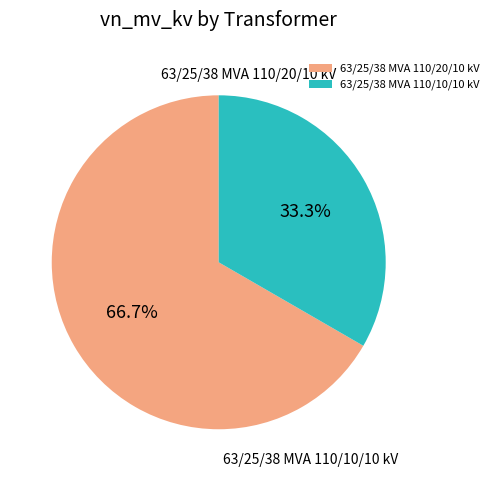

The 63/25/38 MVA 110/10/10 kV slice represents 23% of the pie. True or false?

False